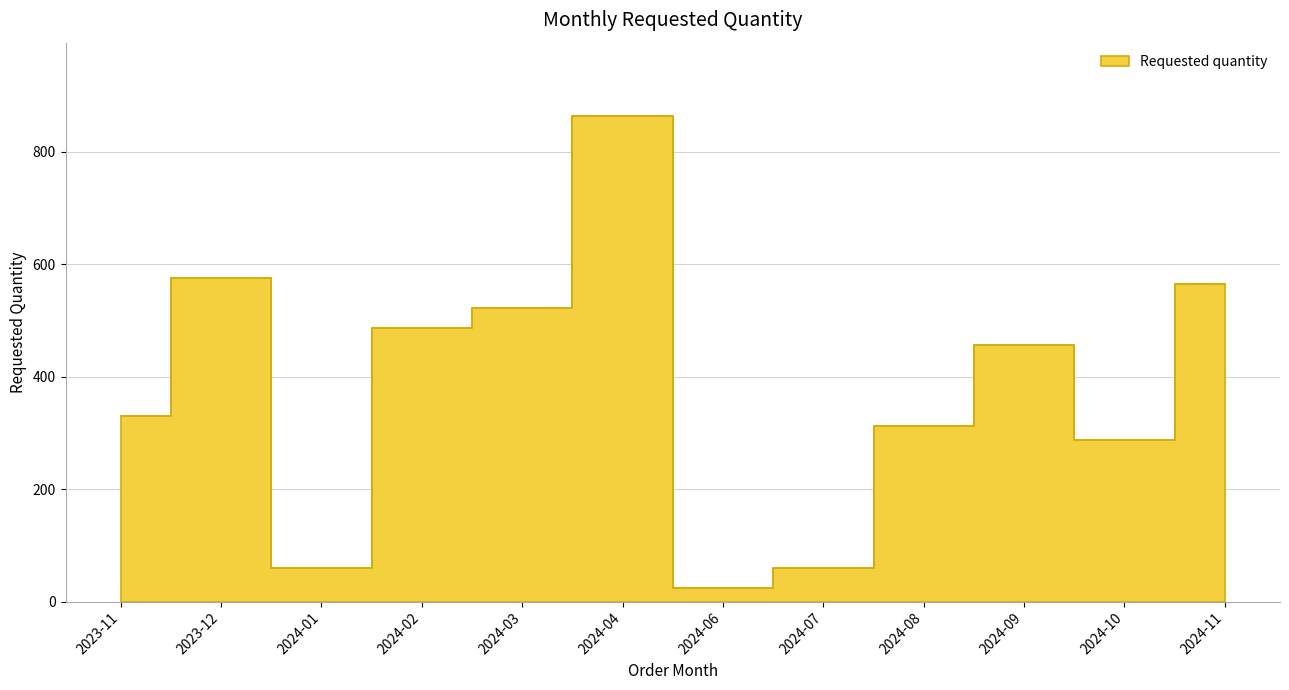

How many lines are shown in the chart?

1